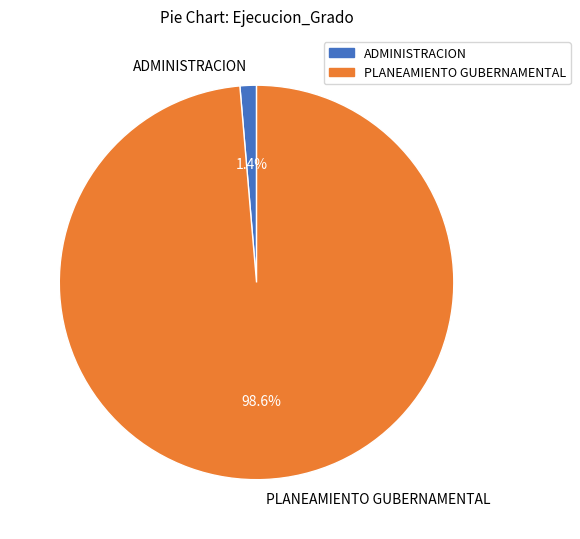

Which category has the biggest portion of the pie?

PLANEAMIENTO GUBERNAMENTAL